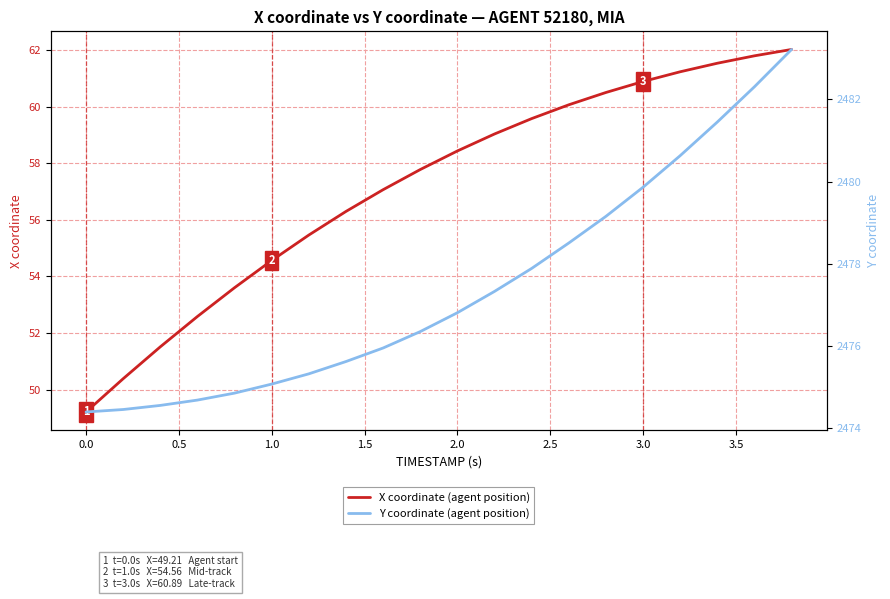

Reading right to left, list all the values displayed in this chart.

X coordinate (agent position): 62.0	61.8	61.5	61.2	60.9	60.5	60.1	59.6	59.0	58.4	57.8	57.1	56.3	55.5	54.6	53.6	52.6	51.5	50.4	49.2
Y coordinate (agent position): 2483.2	2482.3	2481.4	2480.6	2479.9	2479.2	2478.5	2477.9	2477.3	2476.8	2476.3	2475.9	2475.6	2475.3	2475.1	2474.8	2474.7	2474.5	2474.4	2474.4